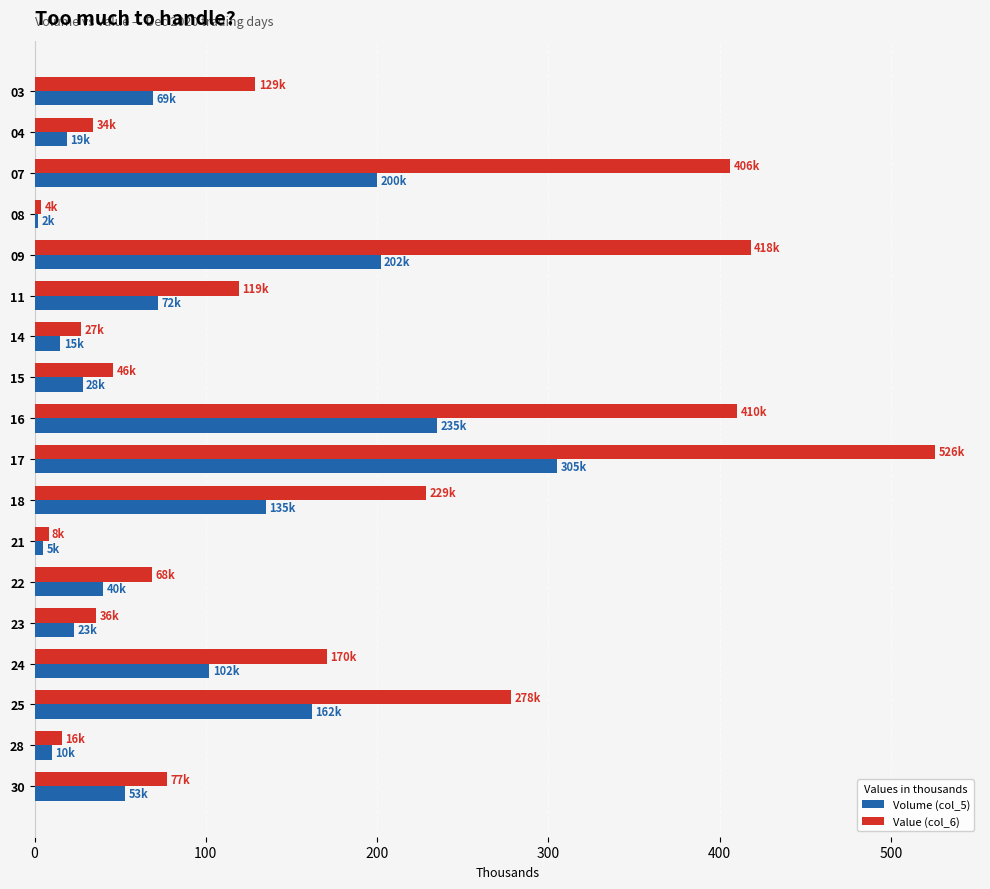

What is the highest value of the Volume (col_5) series?

305.0